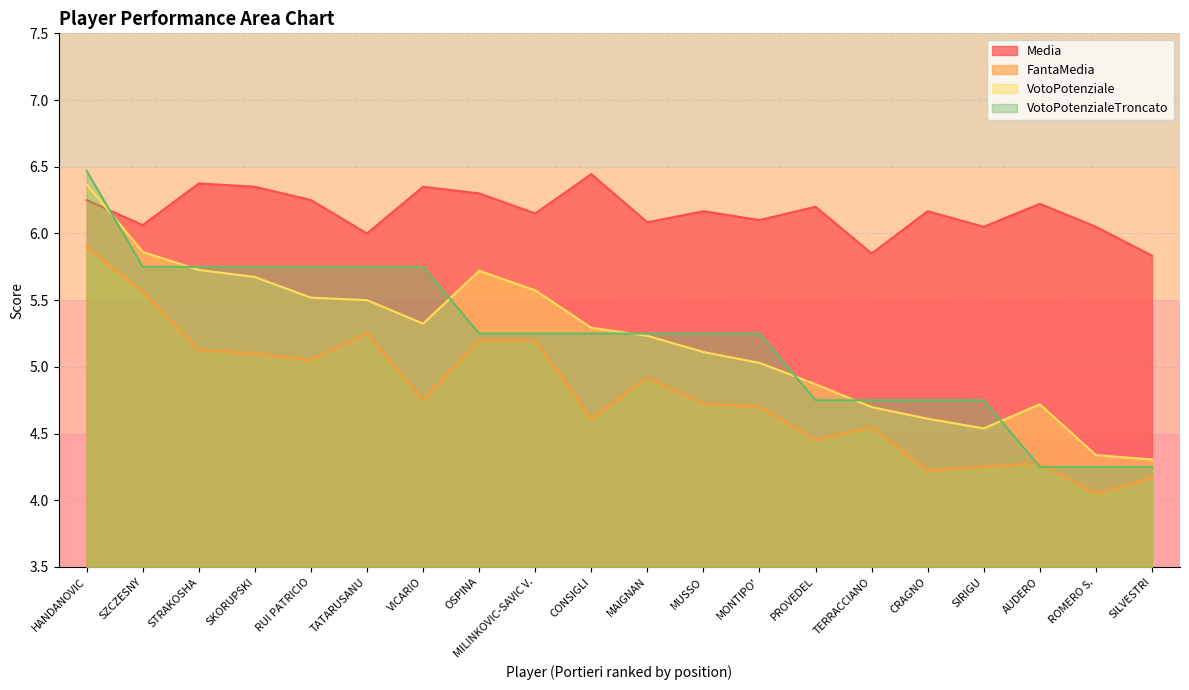

Reading left to right, transcribe all the data shown in this chart.

Media: 6.2	6.1	6.4	6.3	6.2	6.0	6.3	6.3	6.2	6.4	6.1	6.2	6.1	6.2	5.8	6.2	6.0	6.2	6.0	5.8
FantaMedia: 5.9	5.6	5.1	5.1	5.0	5.2	4.8	5.2	5.2	4.6	4.9	4.7	4.7	4.5	4.5	4.2	4.2	4.3	4.0	4.2
VotoPotenziale: 6.4	5.9	5.7	5.7	5.5	5.5	5.3	5.7	5.6	5.3	5.2	5.1	5.0	4.9	4.7	4.6	4.5	4.7	4.3	4.3
VotoPotenzialeTroncato: 6.5	5.8	5.8	5.8	5.8	5.8	5.8	5.2	5.2	5.2	5.2	5.2	5.2	4.8	4.8	4.8	4.8	4.2	4.2	4.2